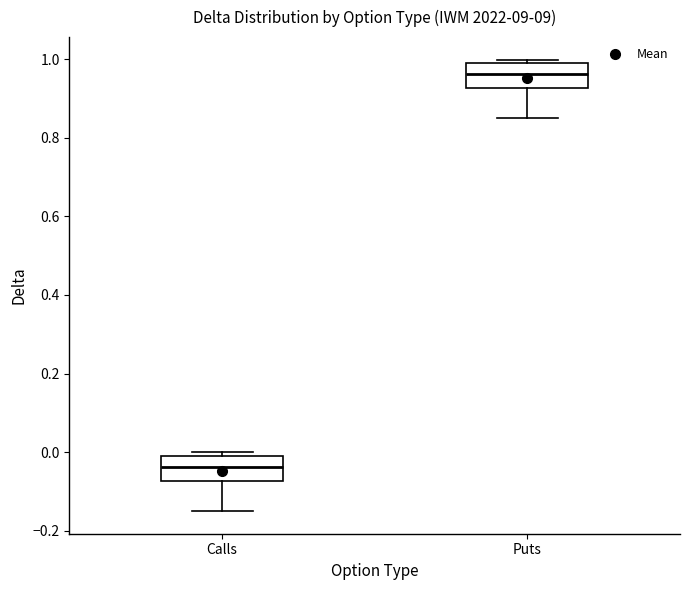

Where is the lower edge of the box for Puts on the y-axis? The values are not printed on the chart, so give them approximately, as read against the axis.

0.92